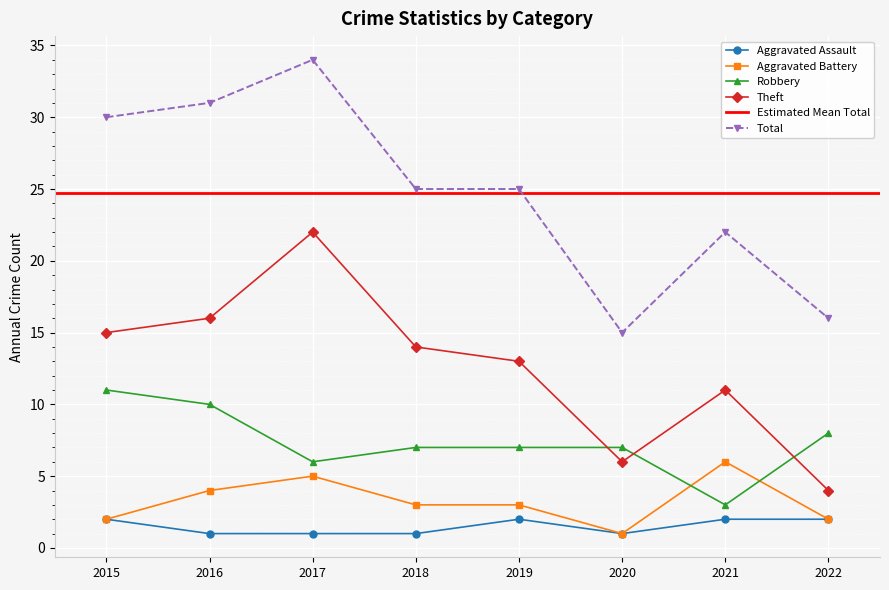

Which series changed the most between 2018 and 2019?

Aggravated Assault